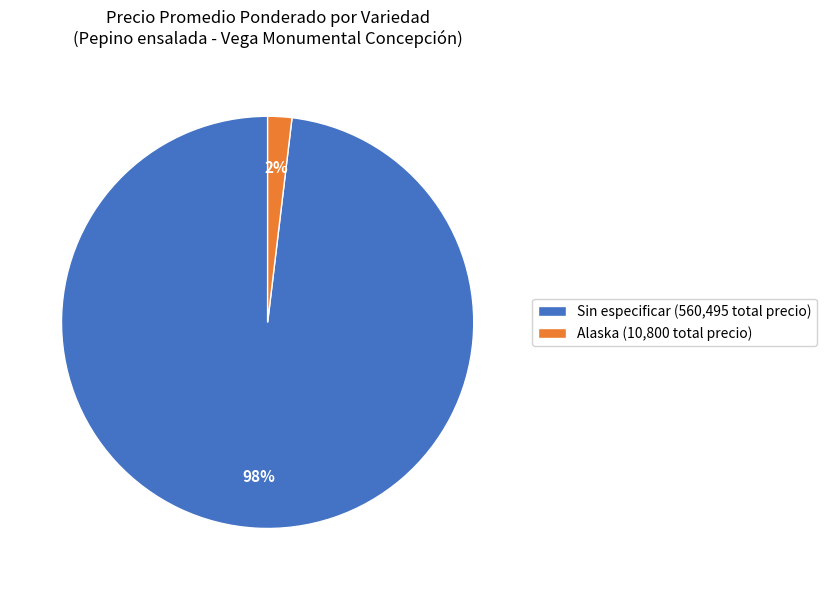

To the nearest percent, what is the difference between the largest and smallest slice percentages?

96%